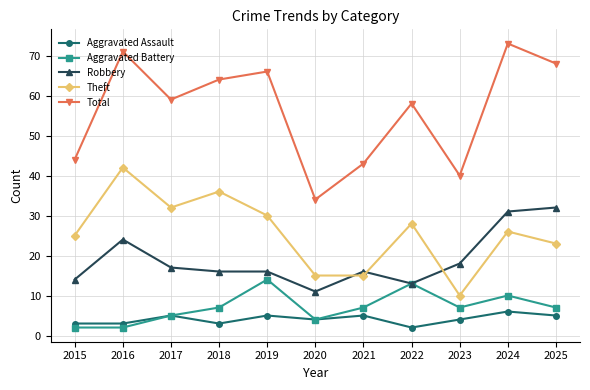

At which category is the sum across all series the highest?

2024